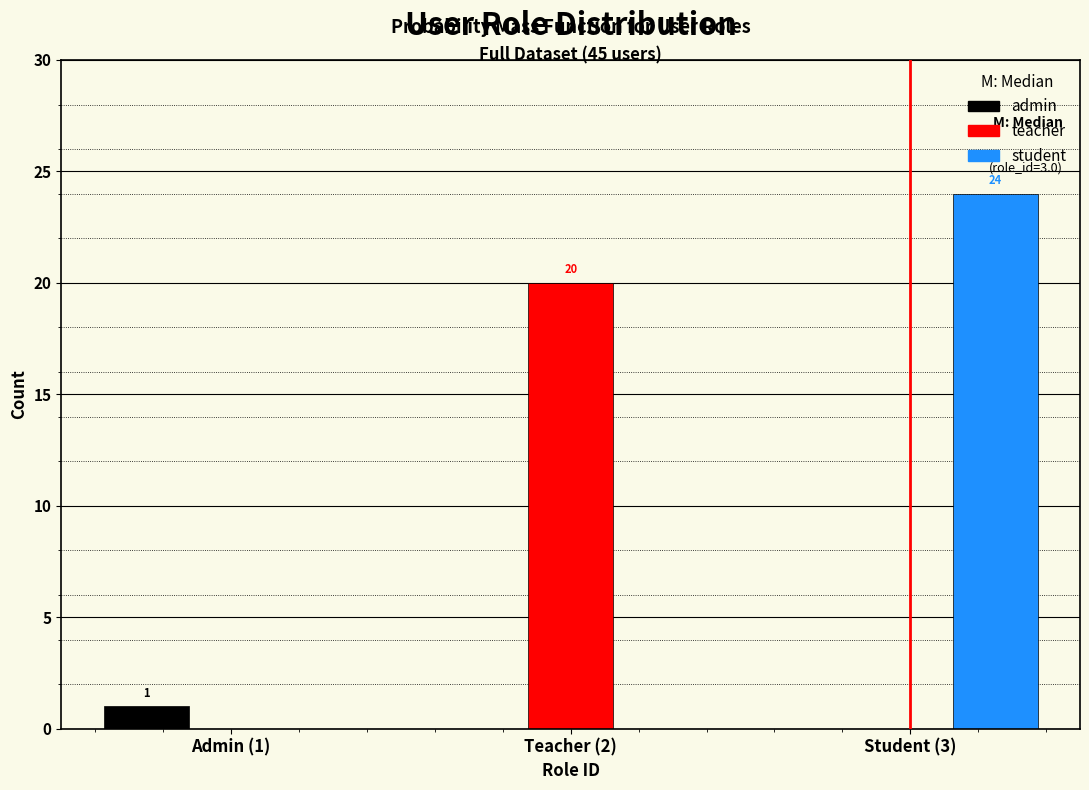

Reading right to left, list all the values displayed in this chart.

admin: Student (3)=0	Teacher (2)=0	Admin (1)=1
teacher: Student (3)=0	Teacher (2)=20	Admin (1)=0
student: Student (3)=24	Teacher (2)=0	Admin (1)=0